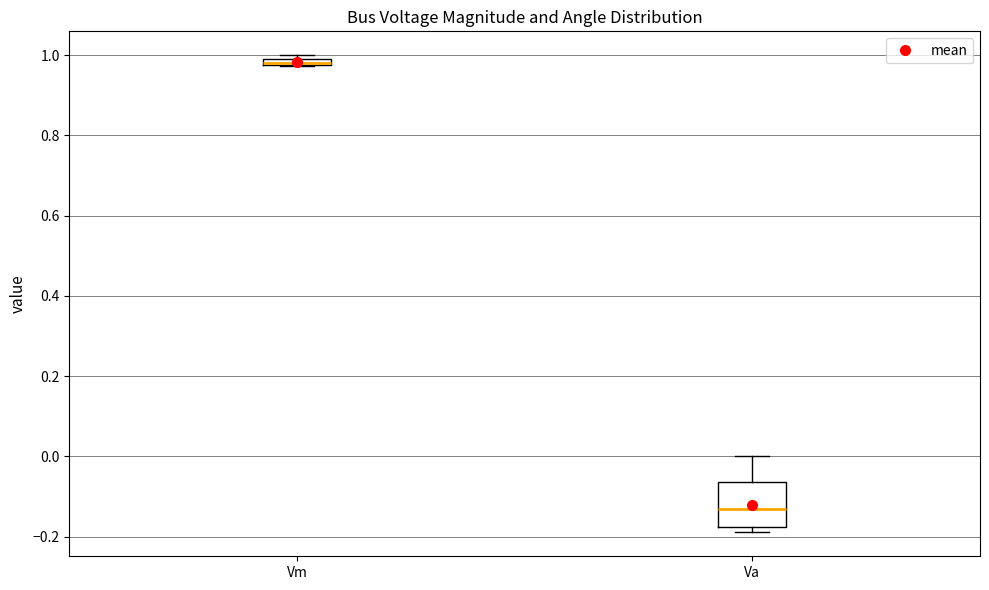

Where is the upper edge of the box for Va on the y-axis? The values are not printed on the chart, so give them approximately, as read against the axis.

-0.06